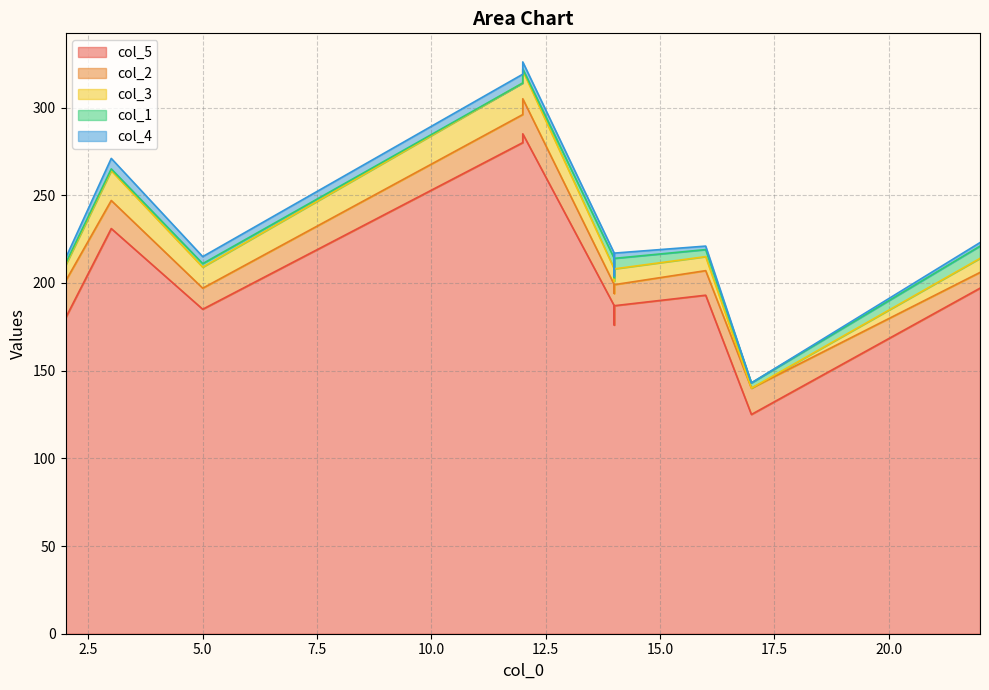

True or false: col_1 has a value of 4 at 18.

True